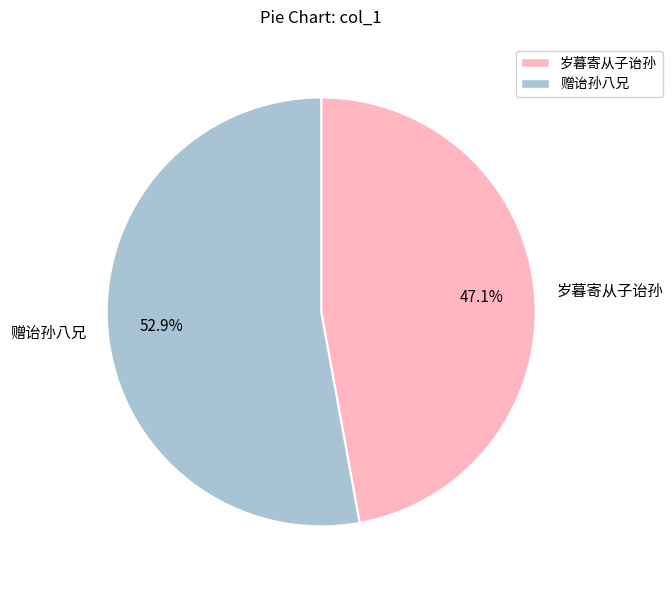

Is it true that 赠诒孙八兄 is 53% of the pie?

True